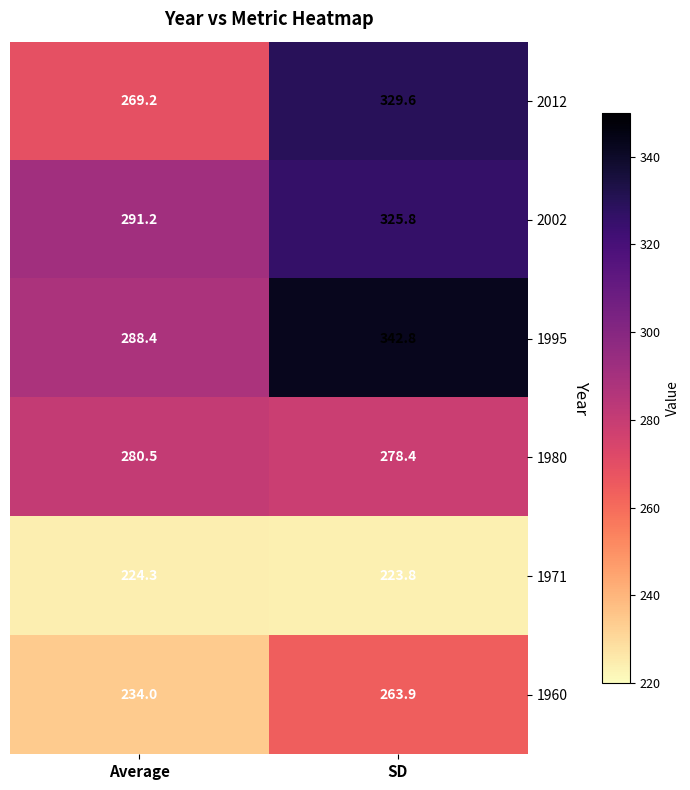

What is the total value across all series at SD?

1764.3